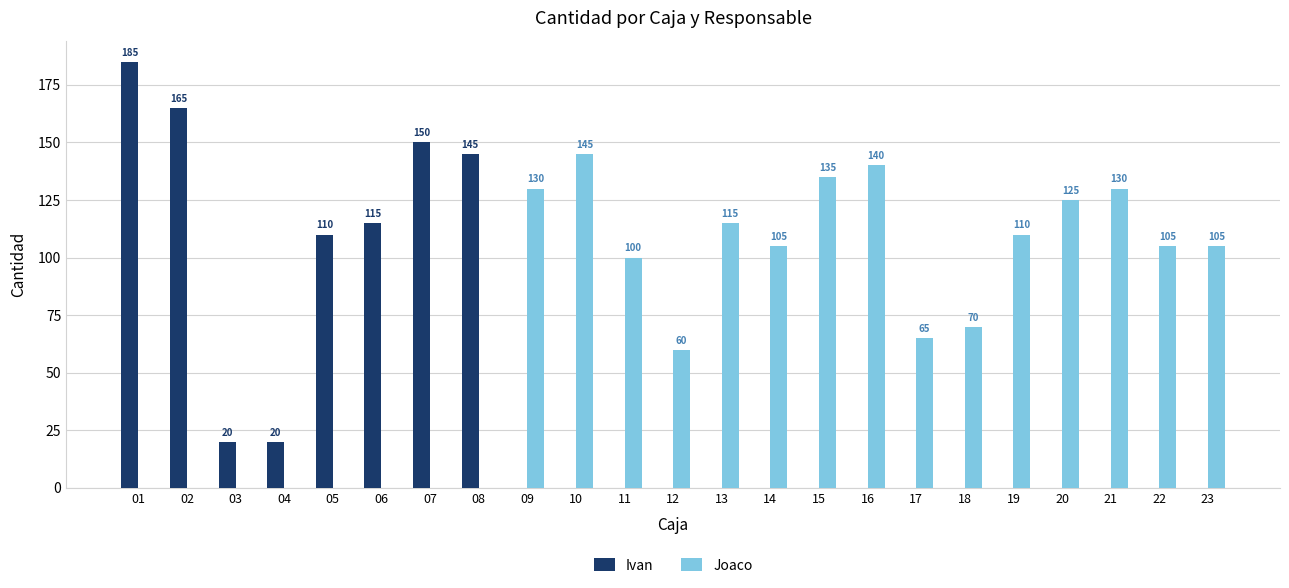

The Ivan series shows 128 at 18. True or false?

False